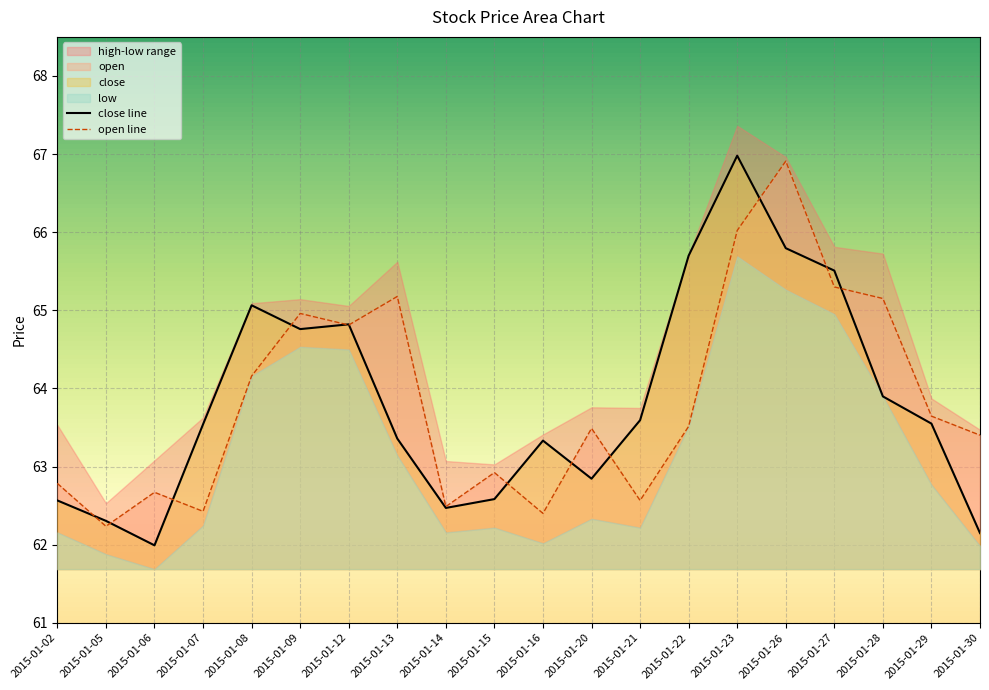

The close line series shows 62.6 at 2015-01-15. True or false?

True